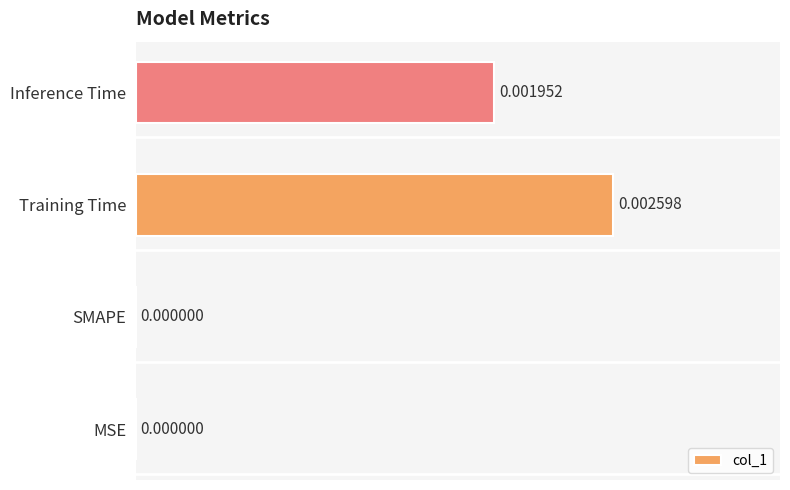

At which category does the chart reach its peak across all series?

Training Time